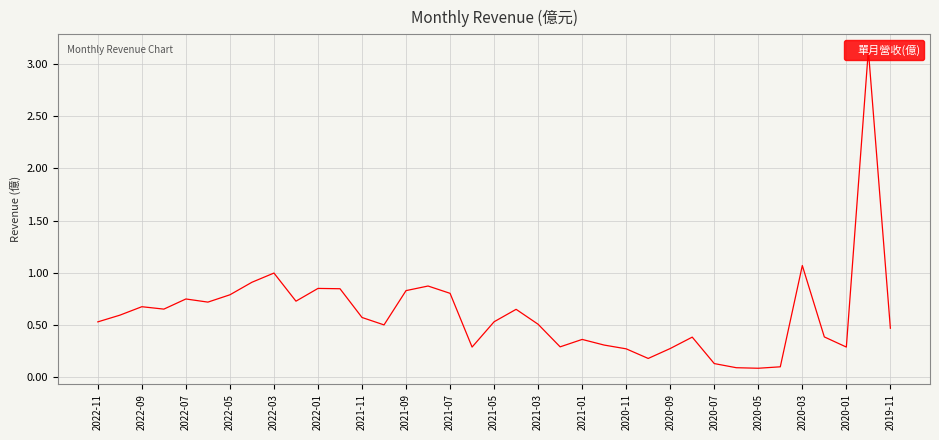

What is the maximum value shown in the chart?

3.1